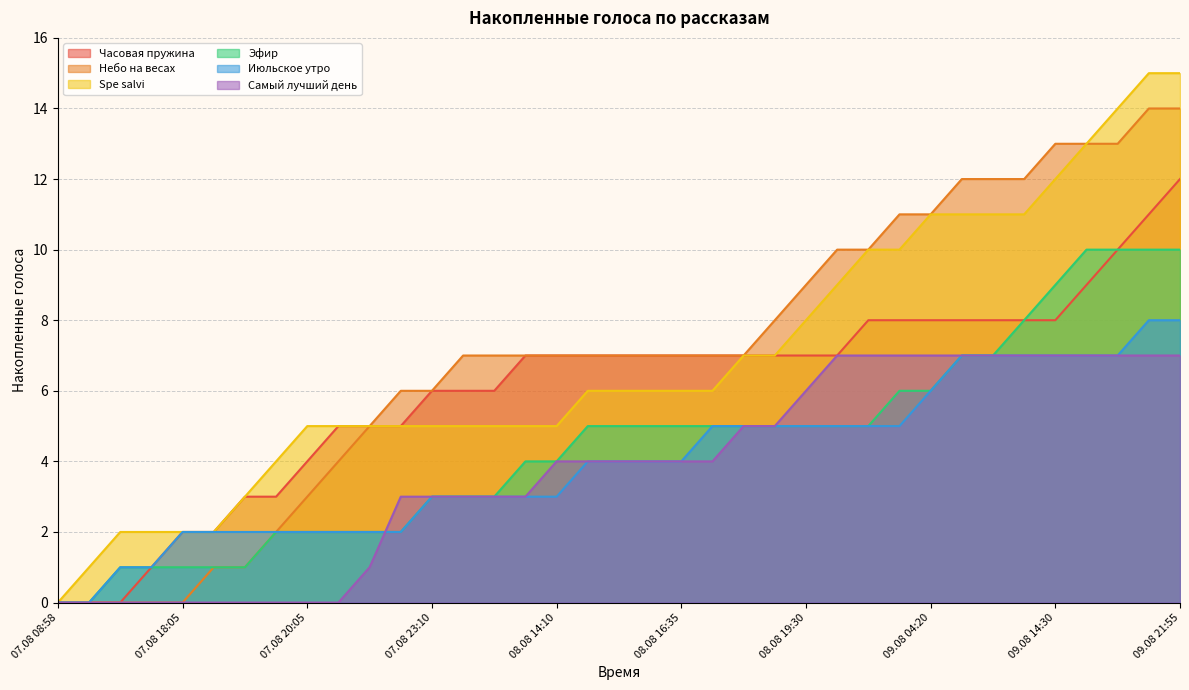

Which series changed the most between 08.08 16:25 and 09.08 19:50?

Spe salvi